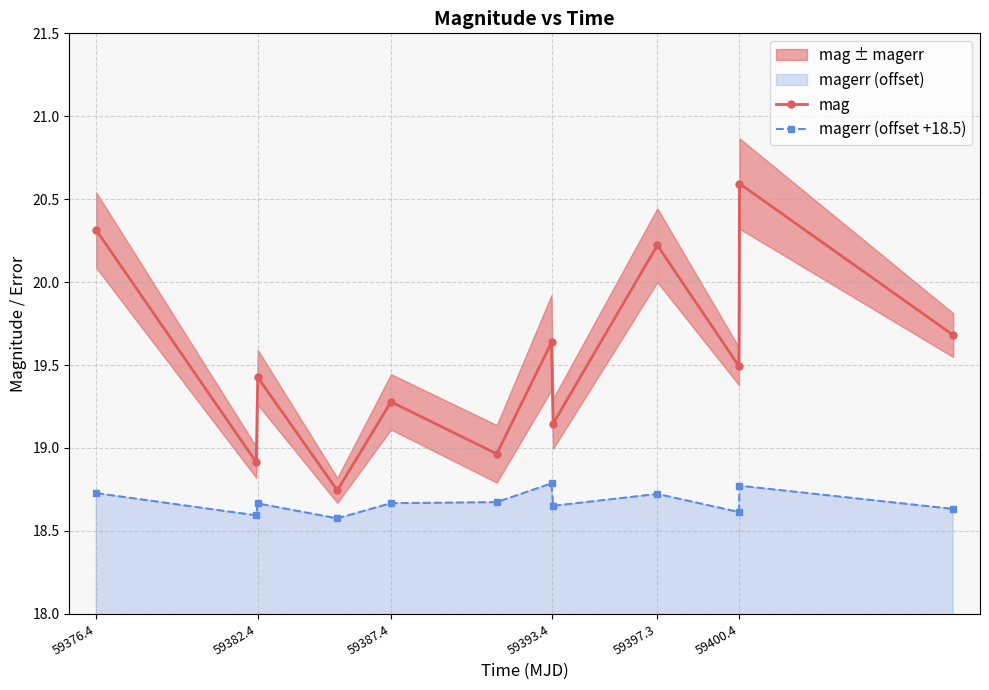

The value of magerr (offset +18.5) at 59393.4 is 31.1. True or false?

False